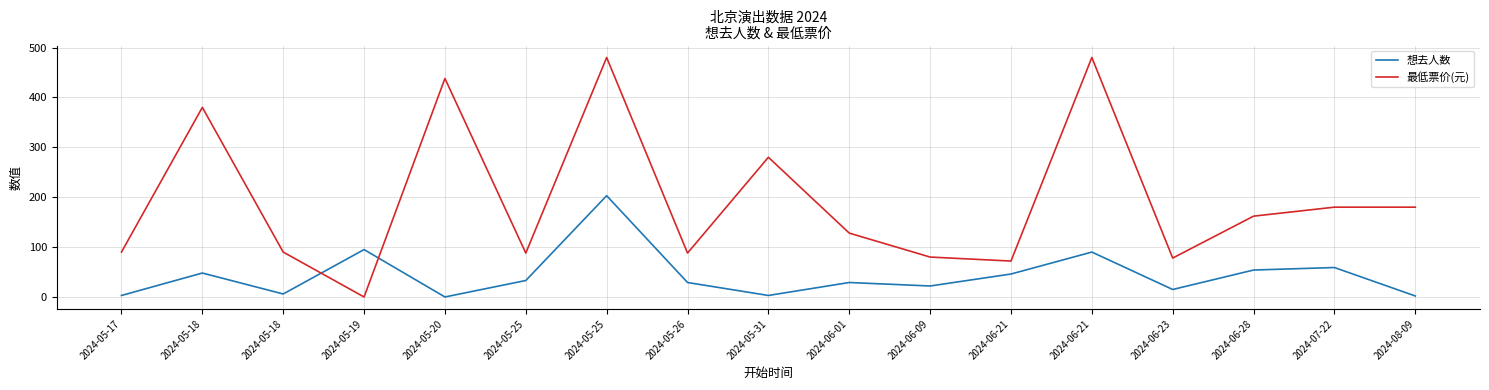

How many lines are shown in the chart?

2